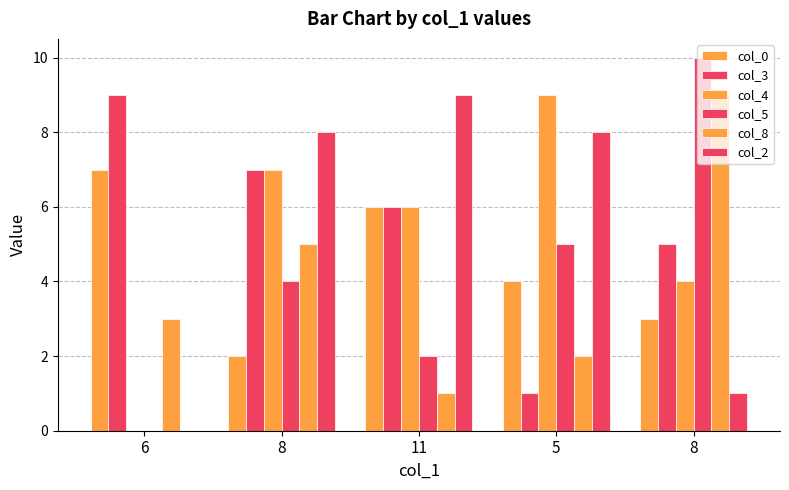

Is it true that col_8 equals 3 at 6?

True